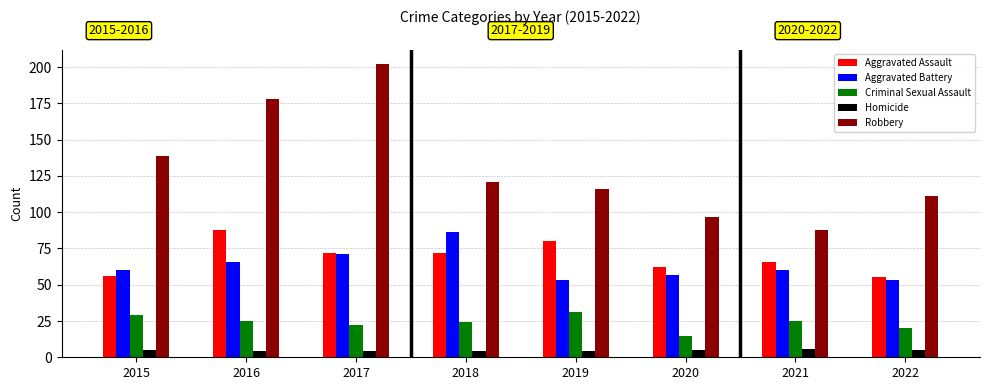

What are all the series names shown in the legend?

Aggravated Assault, Aggravated Battery, Criminal Sexual Assault, Homicide, Robbery